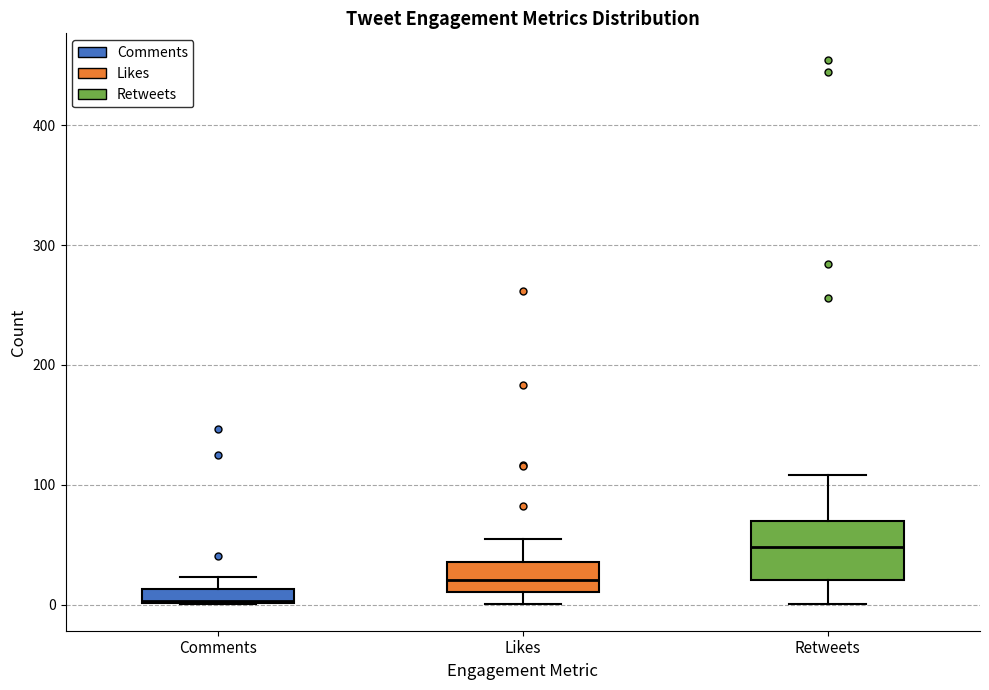

Where is the upper edge of the box for Comments on the y-axis? The values are not printed on the chart, so give them approximately, as read against the axis.

10